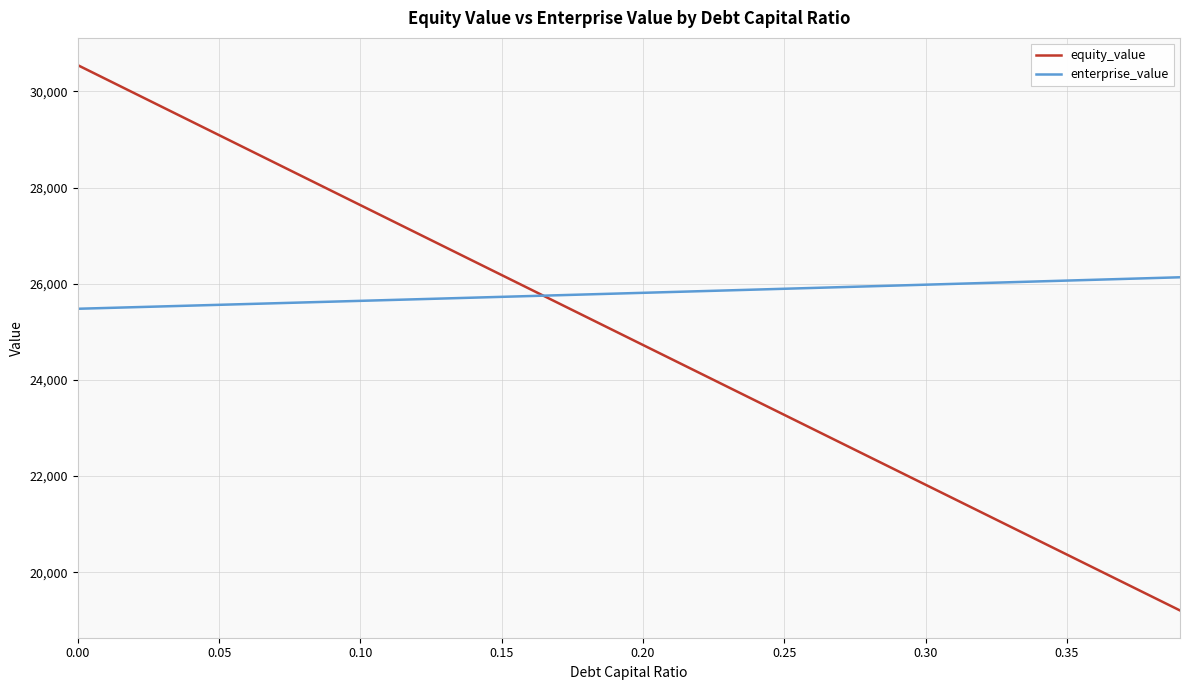

Which series has the widest spread of values?

equity_value